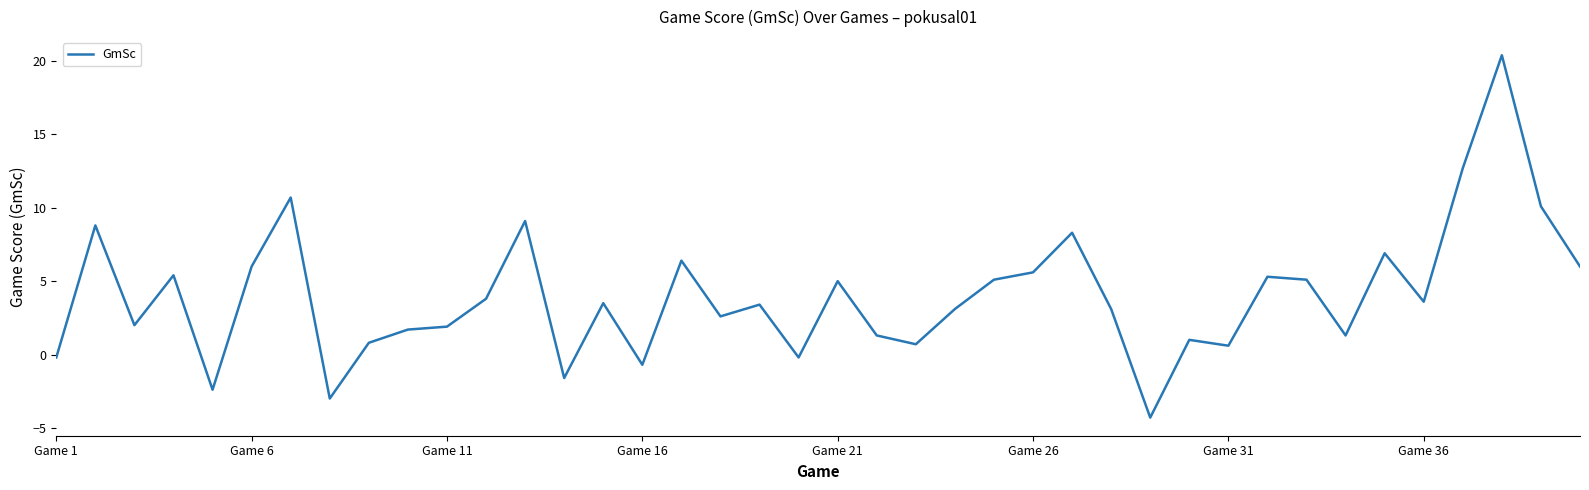

What is the maximum value shown in the chart?

20.4